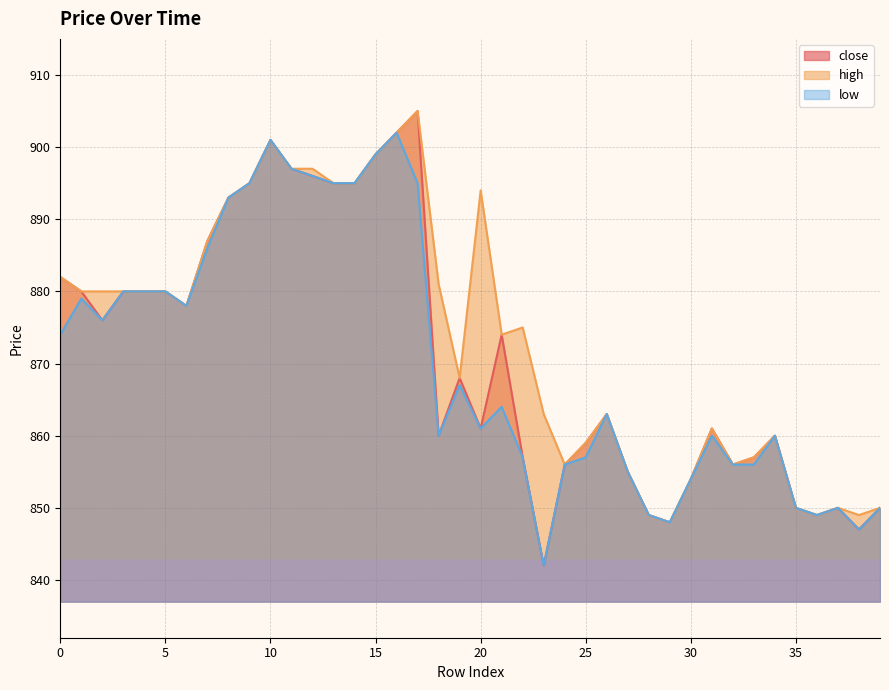

List the labels in order of low value, smallest first.

23, 38, 29, 28, 36, 35, 37, 39, 30, 27, 24, 32, 33, 22, 25, 18, 31, 34, 20, 26, 21, 19, 0, 2, 6, 1, 3, 4, 5, 7, 8, 9, 13, 14, 17, 12, 11, 15, 10, 16